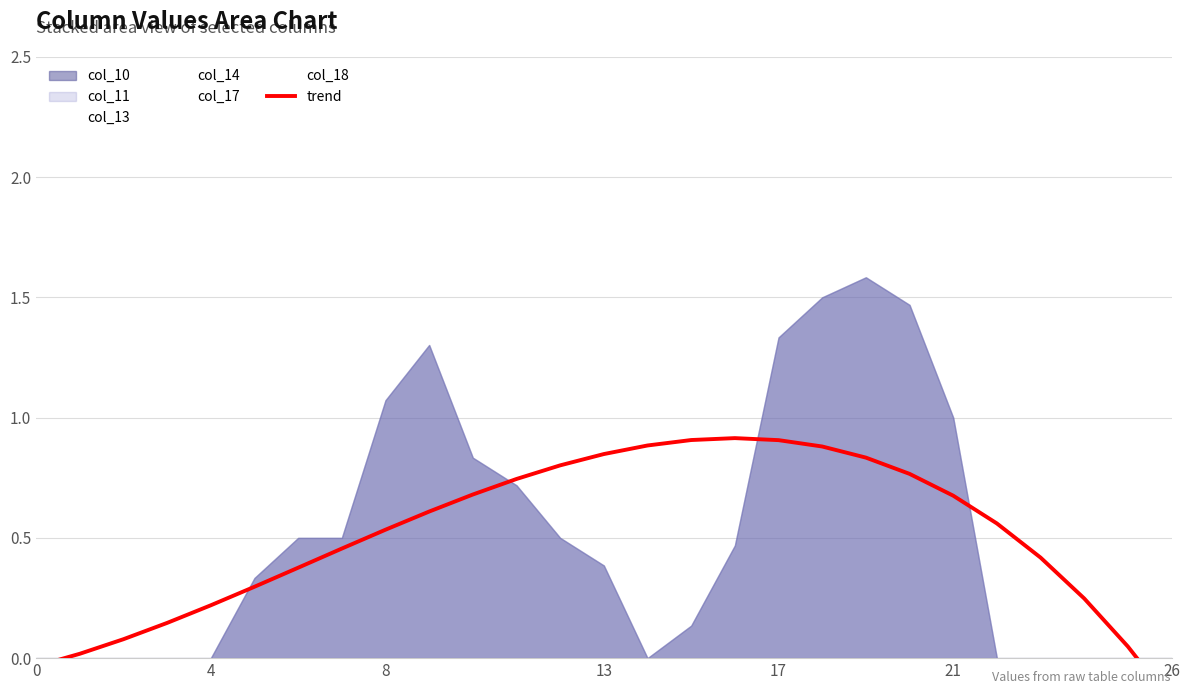

How many lines are shown in the chart?

1